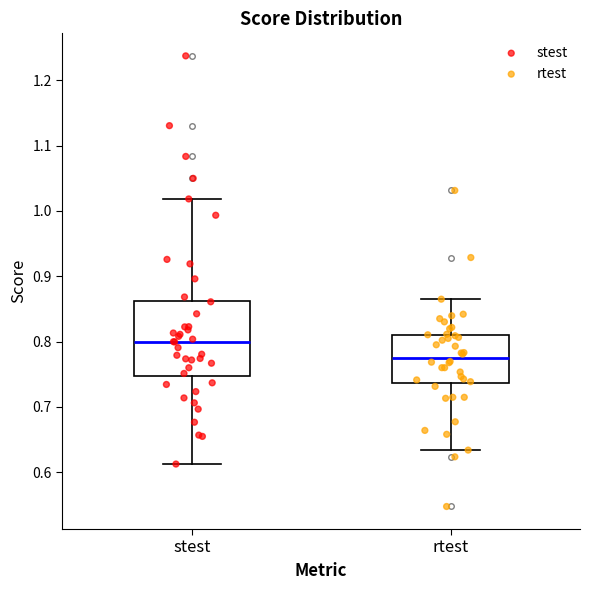

Comparing the boxes themselves (not the whiskers), which one is the tallest?

stest